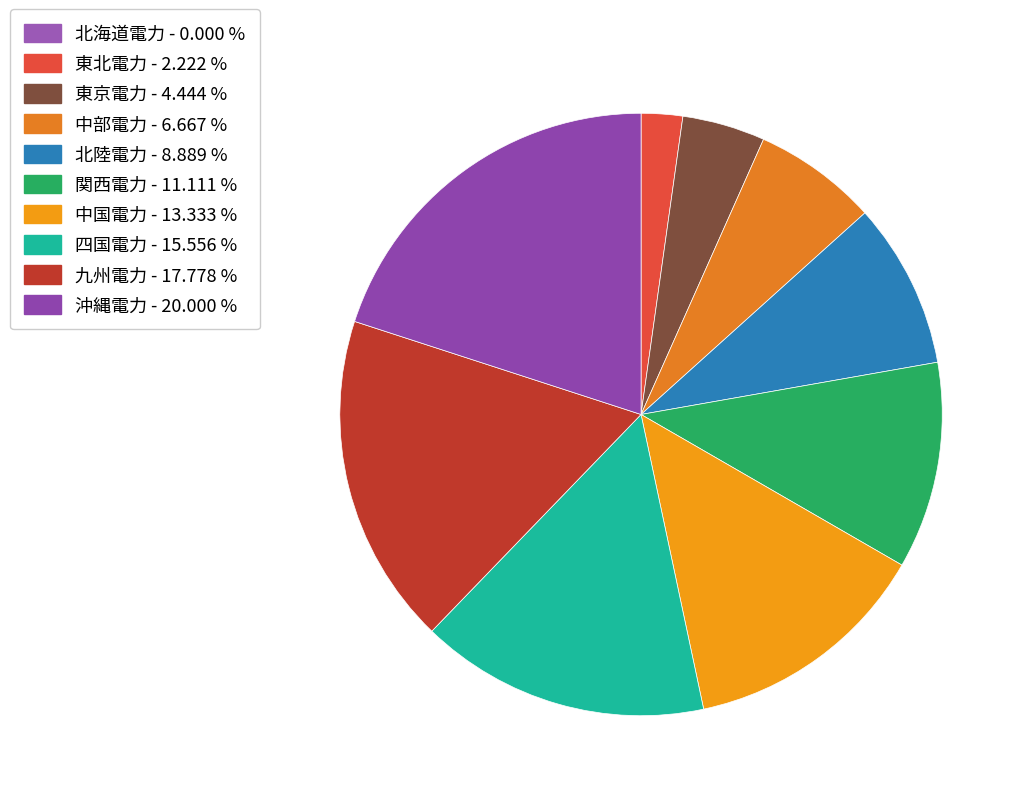

Is it true that 東北電力 is 2% of the pie?

True